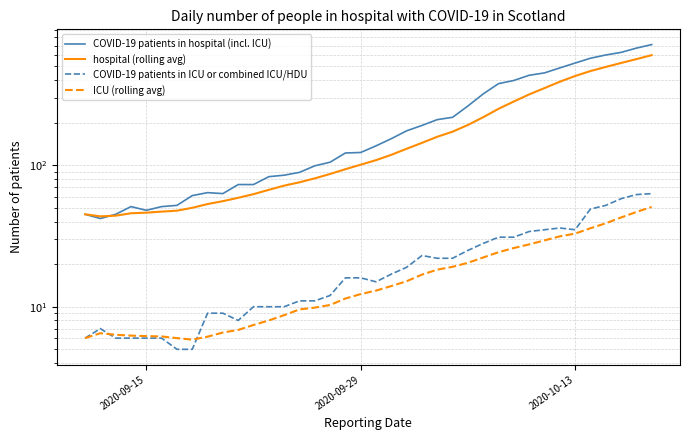

What is the difference between the maximum and minimum values in the ICU (rolling avg) series?

44.9